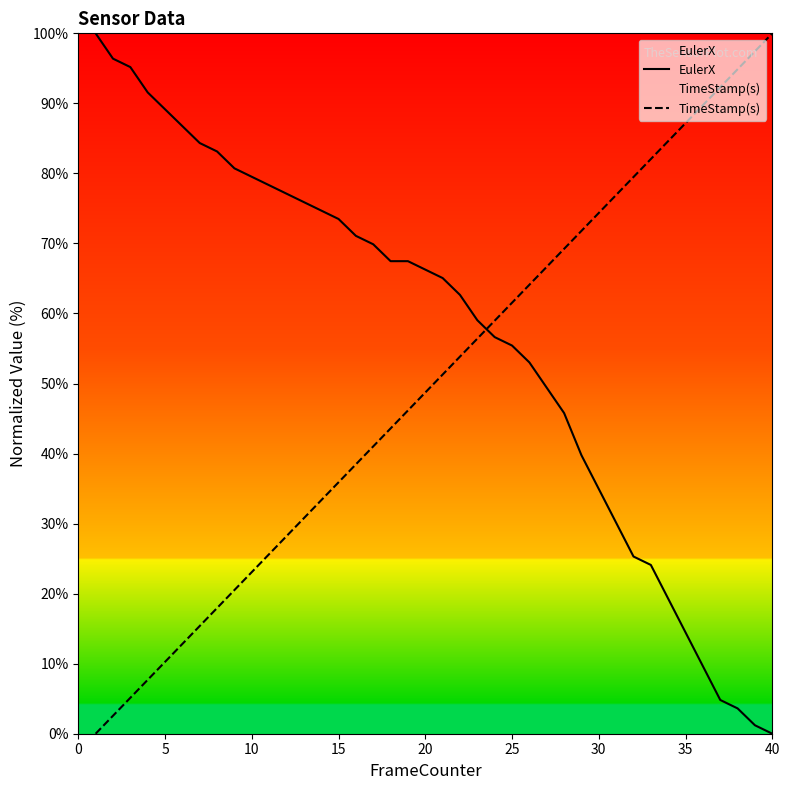

What is the spread (max minus min) of values at 5?

78.9